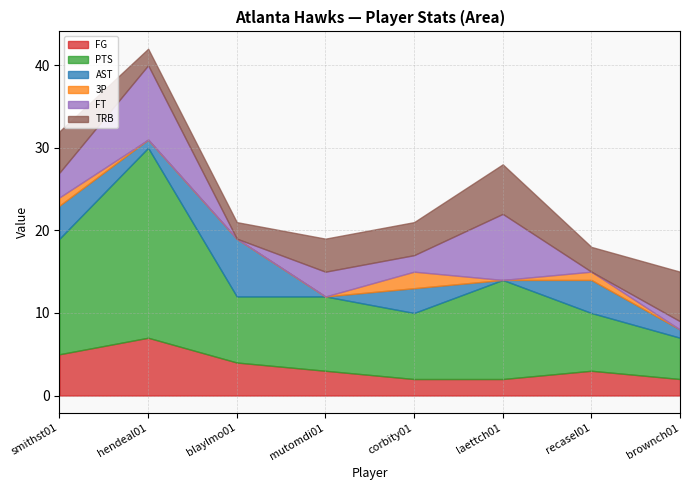

How many series are shown in this chart?

6